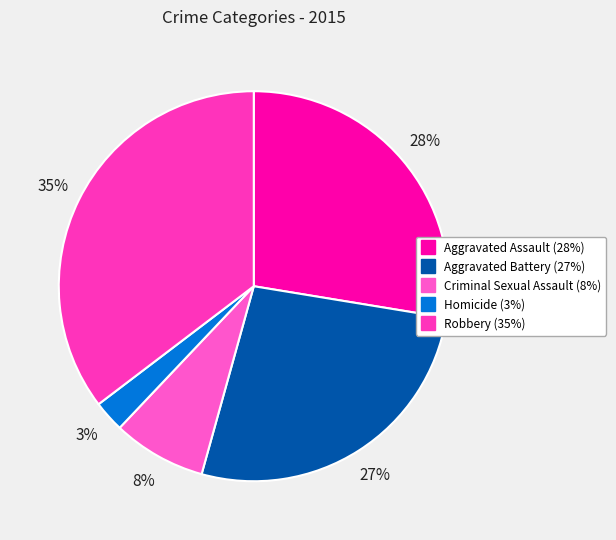

To the nearest percent, what is the average slice percentage?

20%